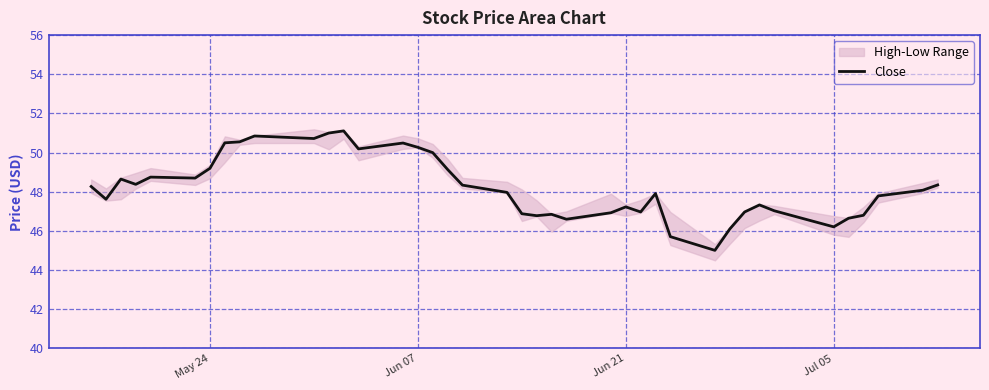

The Close series shows 47.2 at Jun 21. True or false?

True